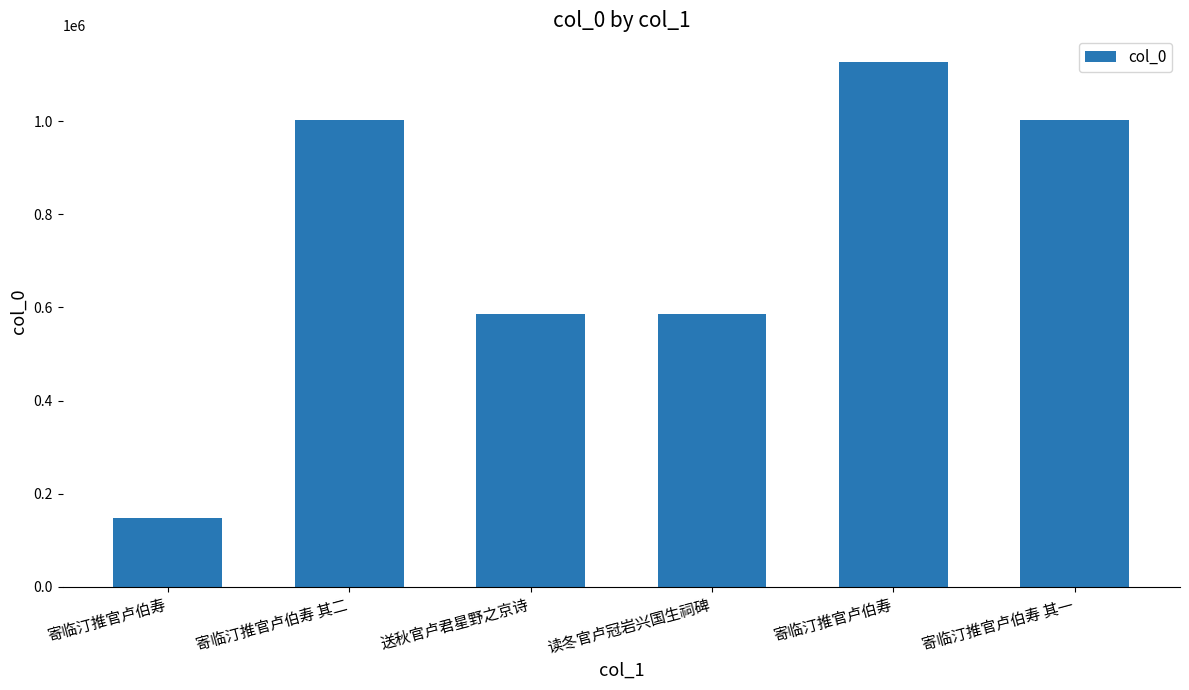

Does the chart contain any negative values?

No